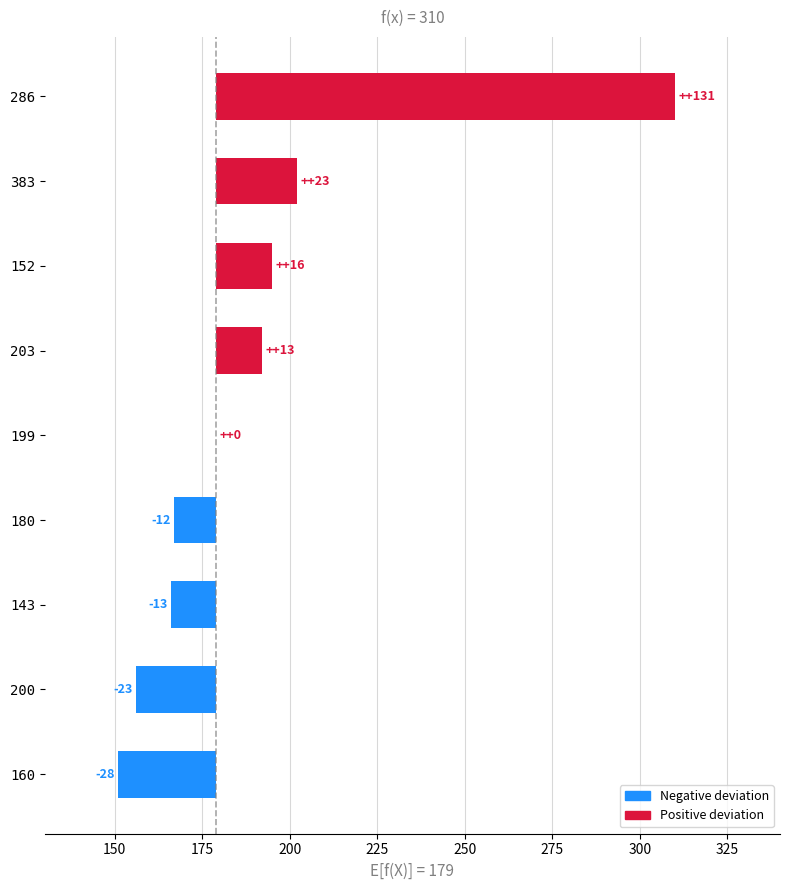

How many bars are there in total?

9